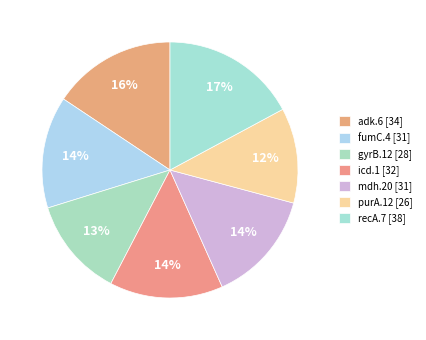

Count the number of slices in the pie.

7